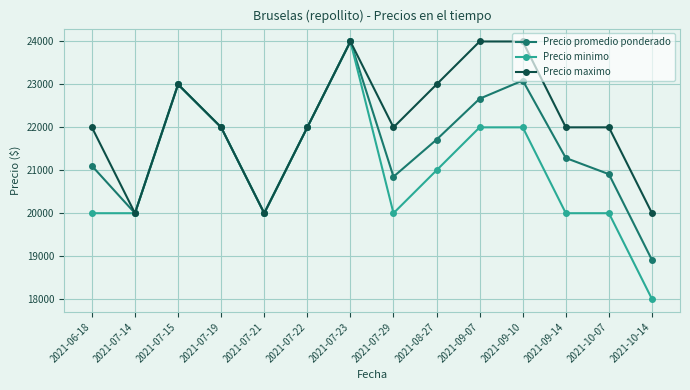

What are all the series names shown in the legend?

Precio promedio ponderado, Precio minimo, Precio maximo